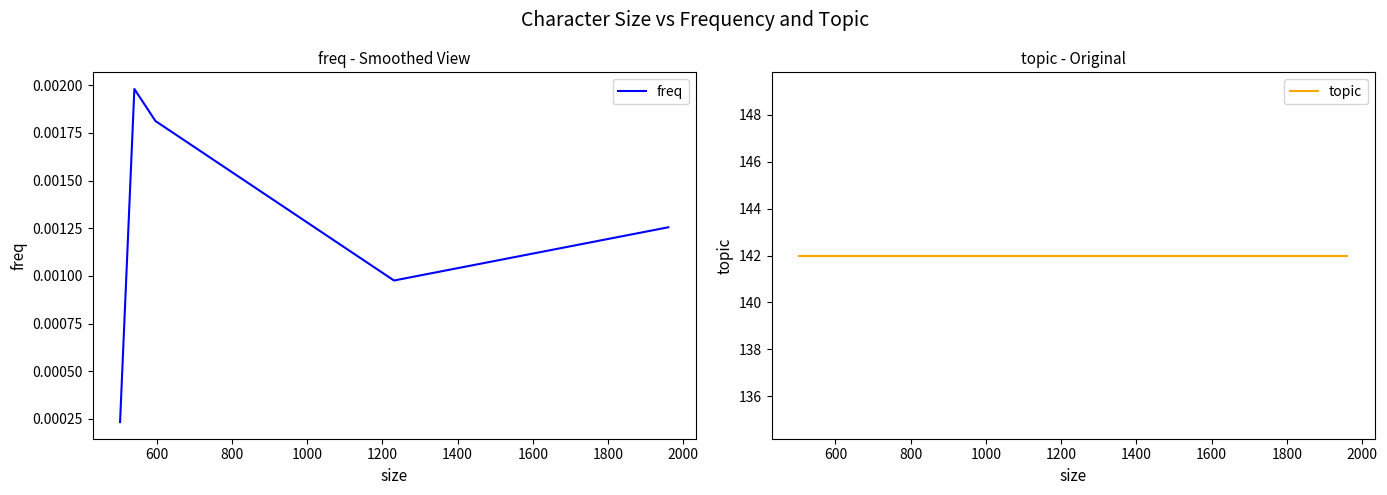

The value of freq at 1200 is 0.0. True or false?

False